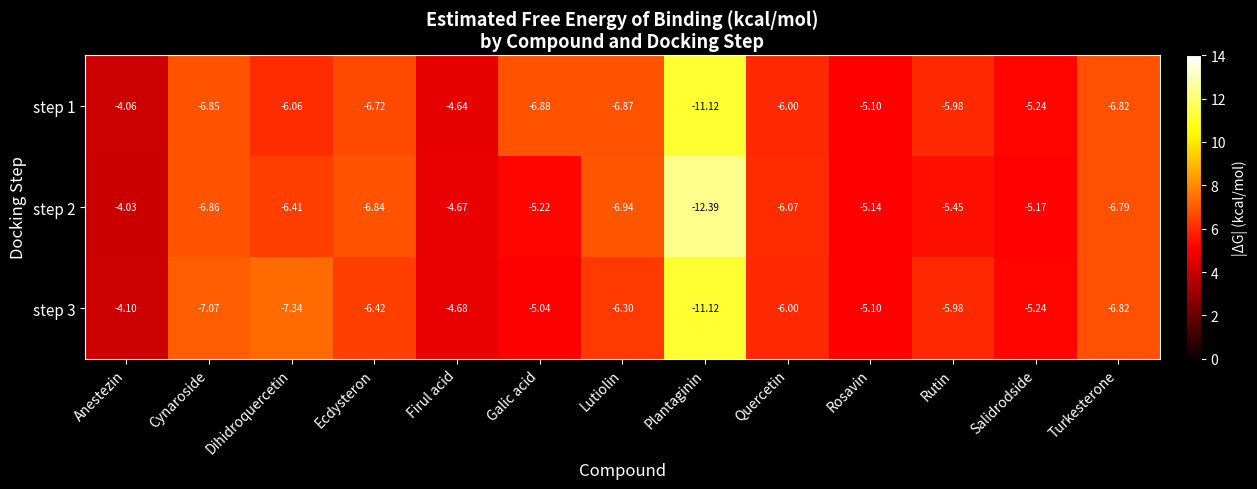

Rank the series by their maximum value, from highest to lowest.

step 2, step 1, step 3